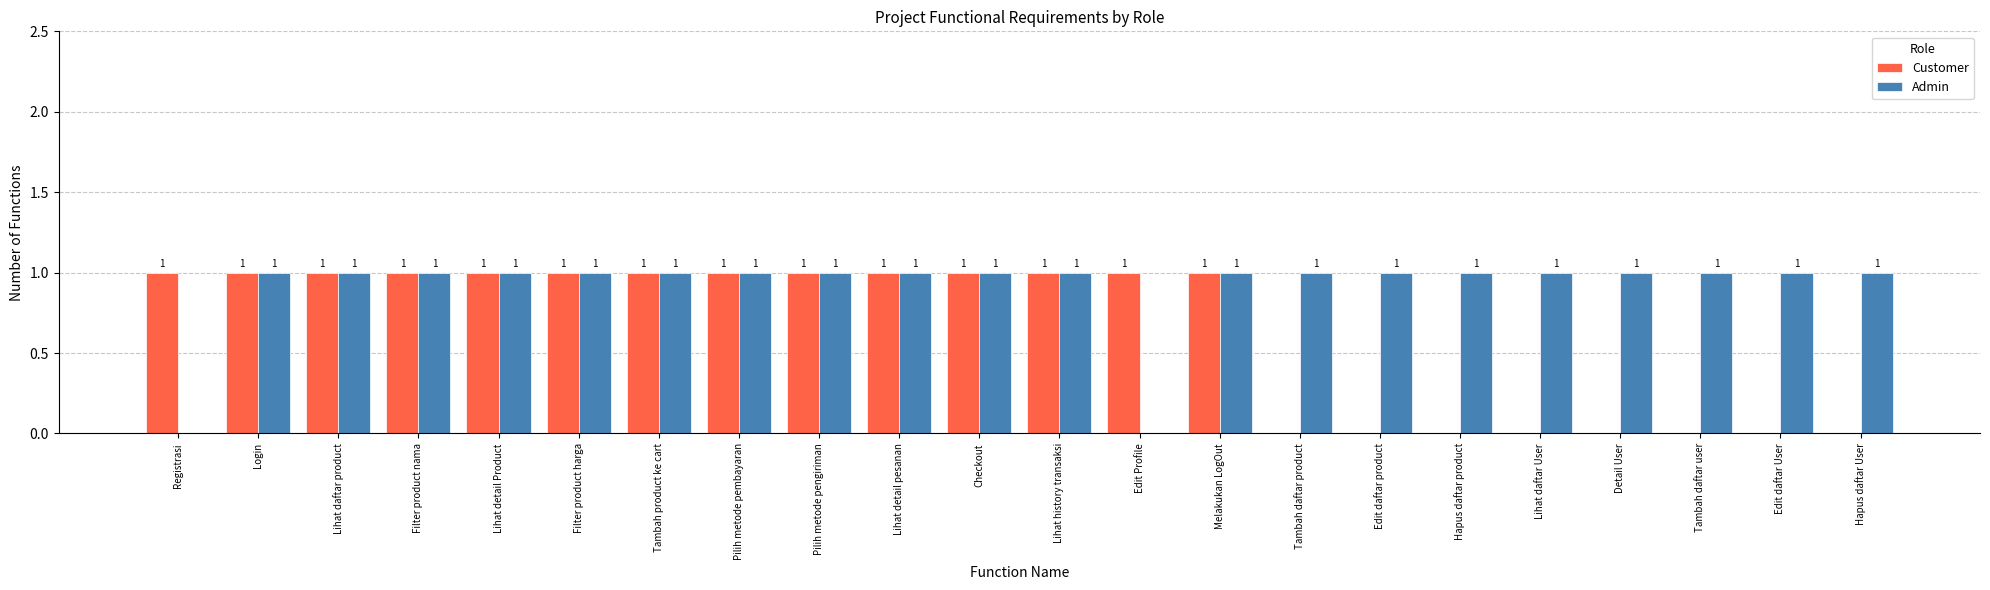

Count the Admin values in the range 1 to 2.

20